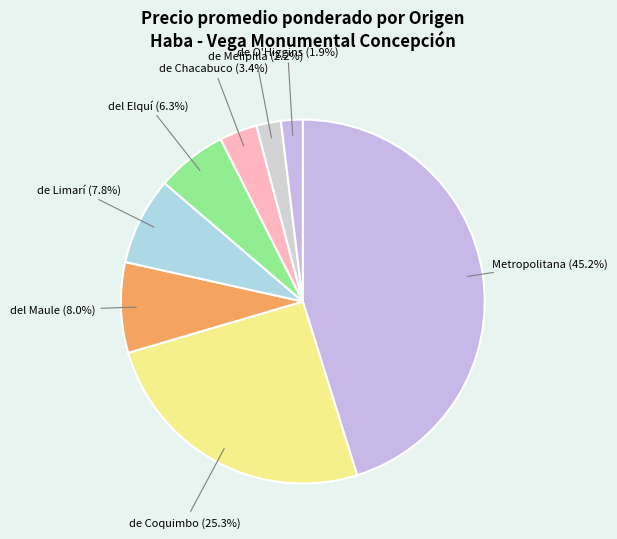

Count the number of slices in the pie.

8